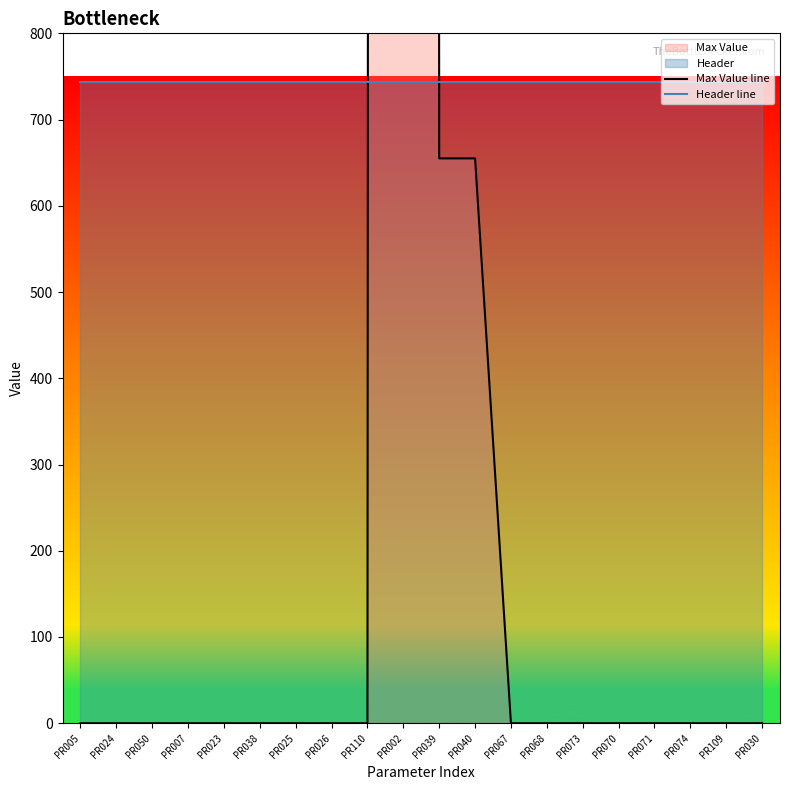

What is the total value across all series at PR110?

743